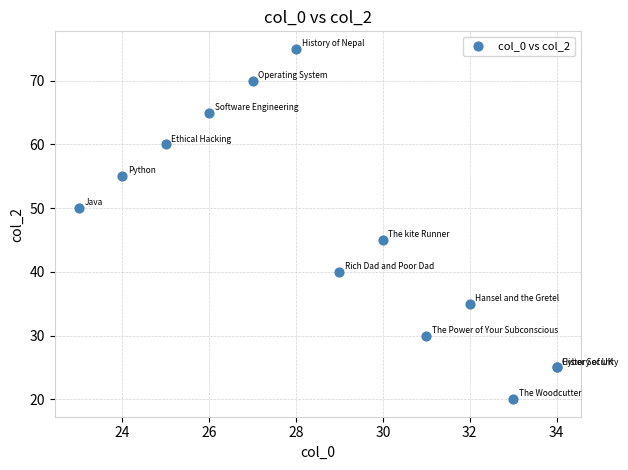

What Y value in the scatter plot is closest to 47?

45